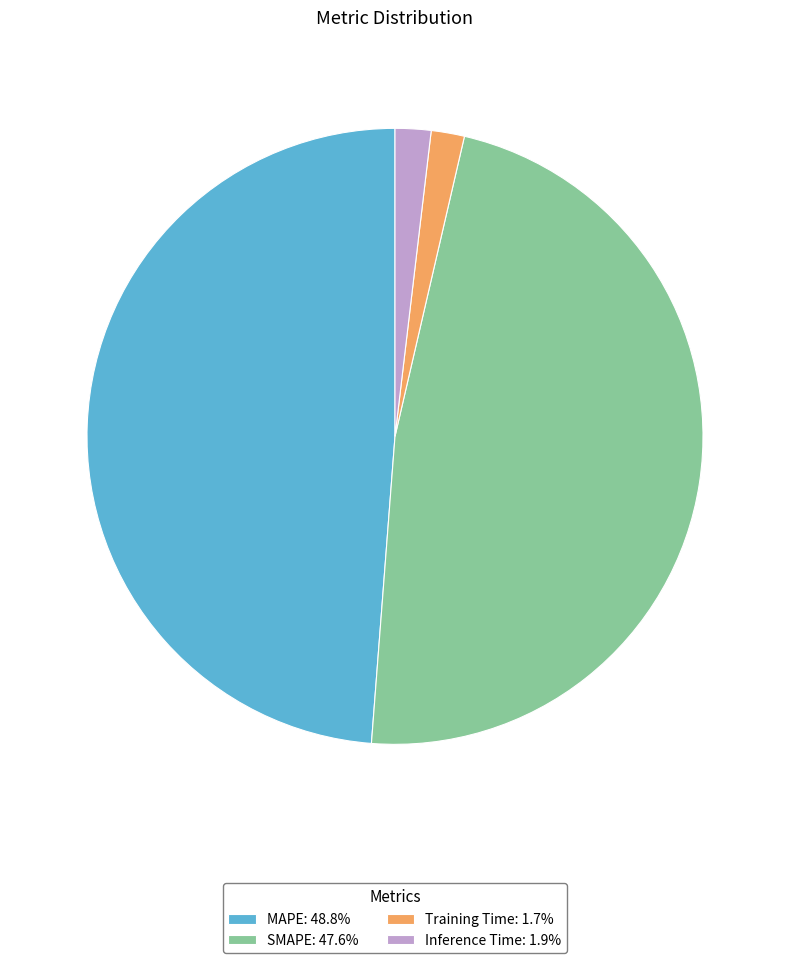

Combined, do Training Time: 1.7% and Inference Time: 1.9% account for over 50%?

No